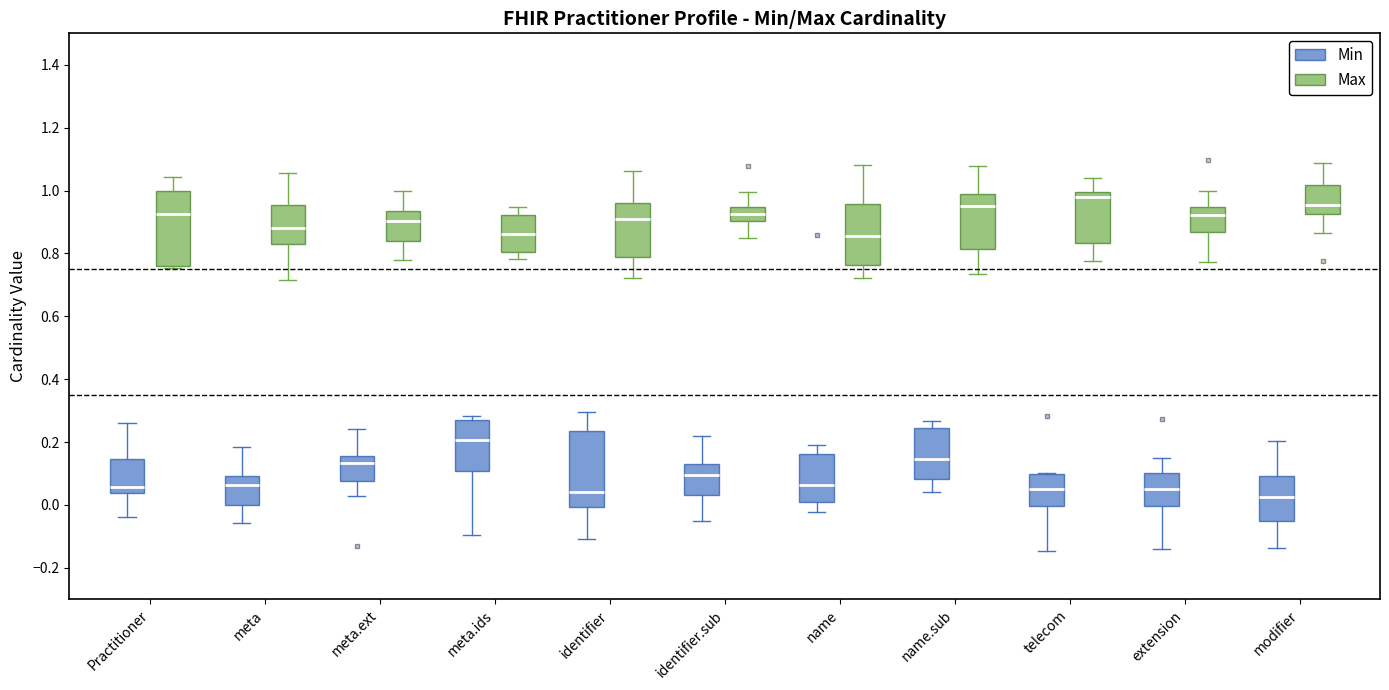

Reading left to right, read every box against the y-axis: the position of its median line, the range the box covers, and the ends of its whiskers. The values are not printed on the chart, so give them approximately, as read against the axis.

Practitioner (Min): median 0.06, box 0.04 to 0.14, whiskers -0.04 to 0.26
Practitioner (Max): median 0.92, box 0.76 to 1.00, whiskers 0.76 (just below the box's lower edge) to 1.04
meta (Min): median 0.06, box 0.00 to 0.10, whiskers -0.06 to 0.18
meta (Max): median 0.88, box 0.82 to 0.96, whiskers 0.72 to 1.06
meta.ext (Min): median 0.14, box 0.08 to 0.16, whiskers 0.02 to 0.24
meta.ext (Max): median 0.90, box 0.84 to 0.94, whiskers 0.78 to 1.00
meta.ids (Min): median 0.20, box 0.10 to 0.28, whiskers -0.10 to 0.28 (just above the box's upper edge)
meta.ids (Max): median 0.86, box 0.80 to 0.92, whiskers 0.78 to 0.94
identifier (Min): median 0.04, box 0.00 to 0.24, whiskers -0.10 to 0.30
identifier (Max): median 0.90, box 0.78 to 0.96, whiskers 0.72 to 1.06
identifier.sub (Min): median 0.10, box 0.04 to 0.12, whiskers -0.06 to 0.22
identifier.sub (Max): median 0.92, box 0.90 to 0.94, whiskers 0.84 to 1.00
name (Min): median 0.06, box 0.00 to 0.16, whiskers -0.02 to 0.20
name (Max): median 0.86, box 0.76 to 0.96, whiskers 0.72 to 1.08
name.sub (Min): median 0.14, box 0.08 to 0.24, whiskers 0.04 to 0.26
name.sub (Max): median 0.96, box 0.82 to 0.98, whiskers 0.74 to 1.08
telecom (Min): median 0.06, box 0.00 to 0.10, whiskers -0.14 to 0.10
telecom (Max): median 0.98, box 0.84 to 1.00, whiskers 0.78 to 1.04
extension (Min): median 0.06, box 0.00 to 0.10, whiskers -0.14 to 0.16
extension (Max): median 0.92, box 0.86 to 0.94, whiskers 0.78 to 1.00
modifier (Min): median 0.02, box -0.06 to 0.10, whiskers -0.14 to 0.20
modifier (Max): median 0.96, box 0.92 to 1.02, whiskers 0.86 to 1.08